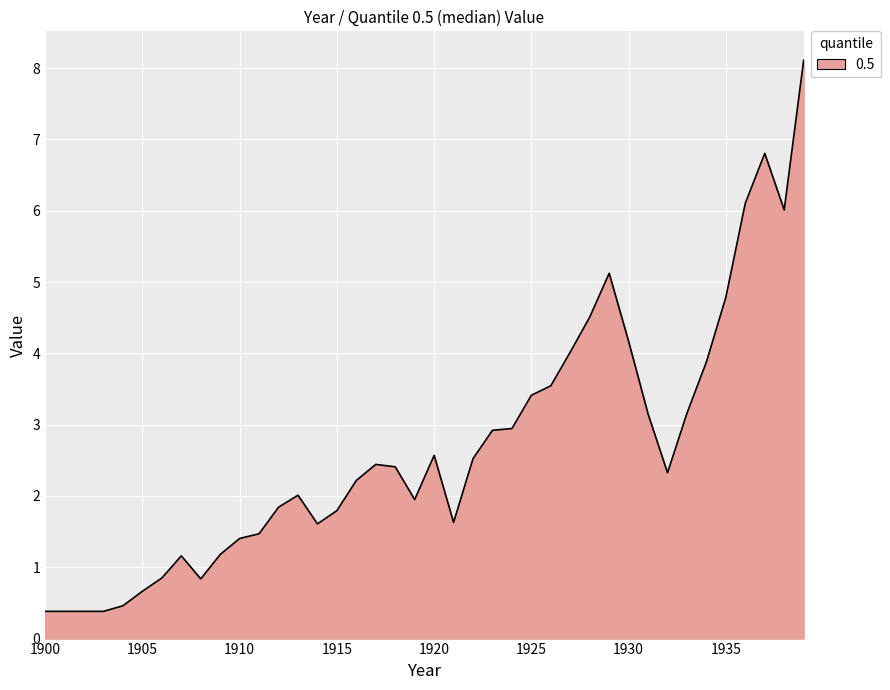

Count the number of data series in this chart.

1